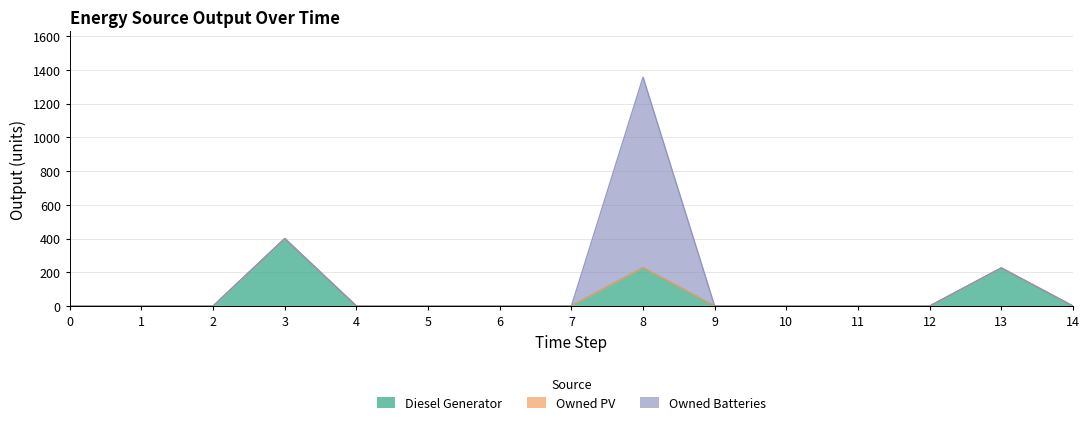

True or false: Owned Batteries has more than 0 interior local peaks.

True